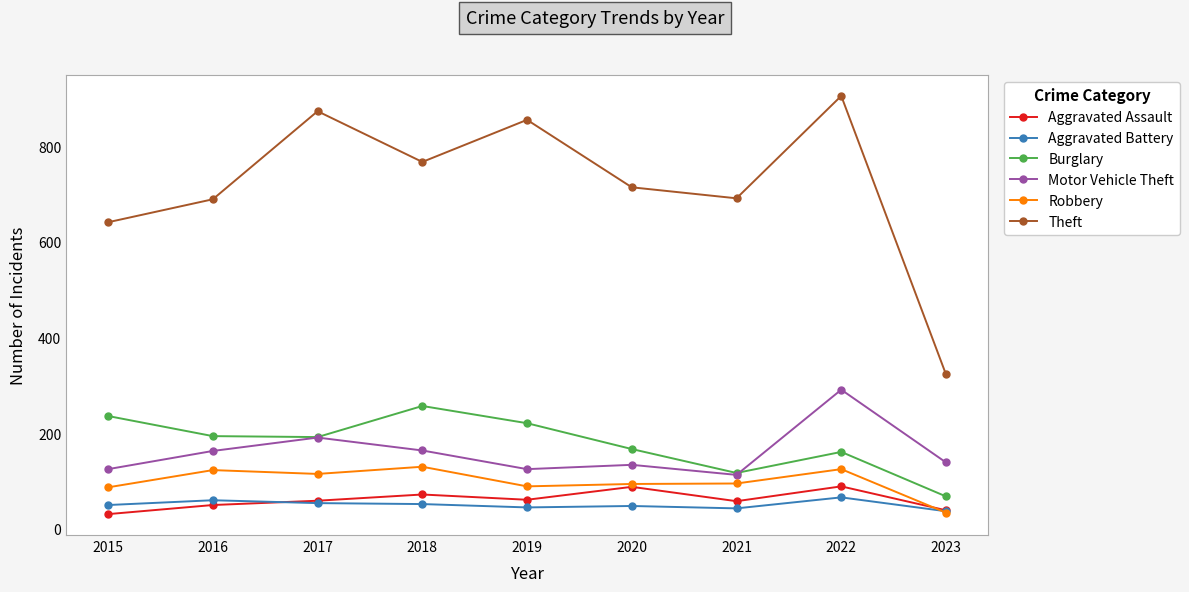

The value of Motor Vehicle Theft at 2016 is 37. True or false?

False